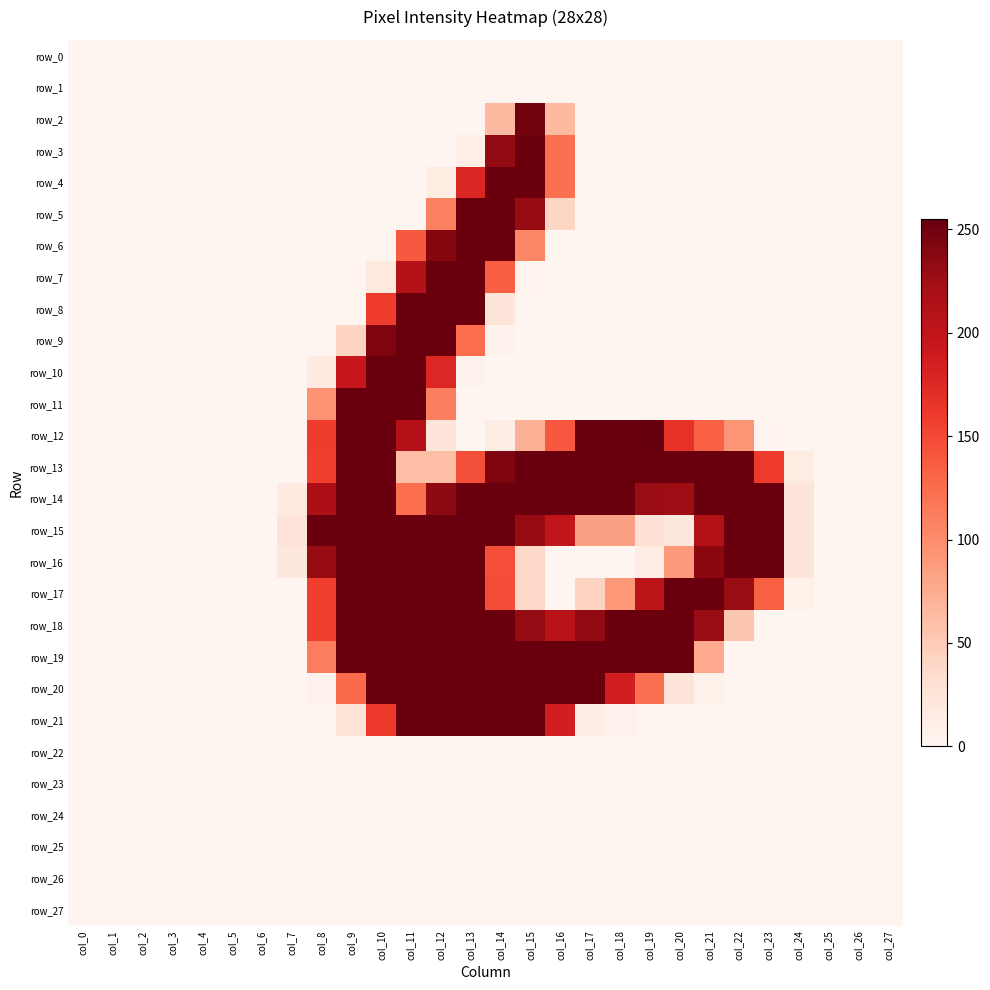

List the series in order of their peak value, highest first.

row_12, row_13, row_14, row_19, row_20, row_3, row_4, row_5, row_6, row_7, row_8, row_9, row_10, row_11, row_15, row_16, row_17, row_18, row_21, row_2, row_0, row_1, row_22, row_23, row_24, row_25, row_26, row_27